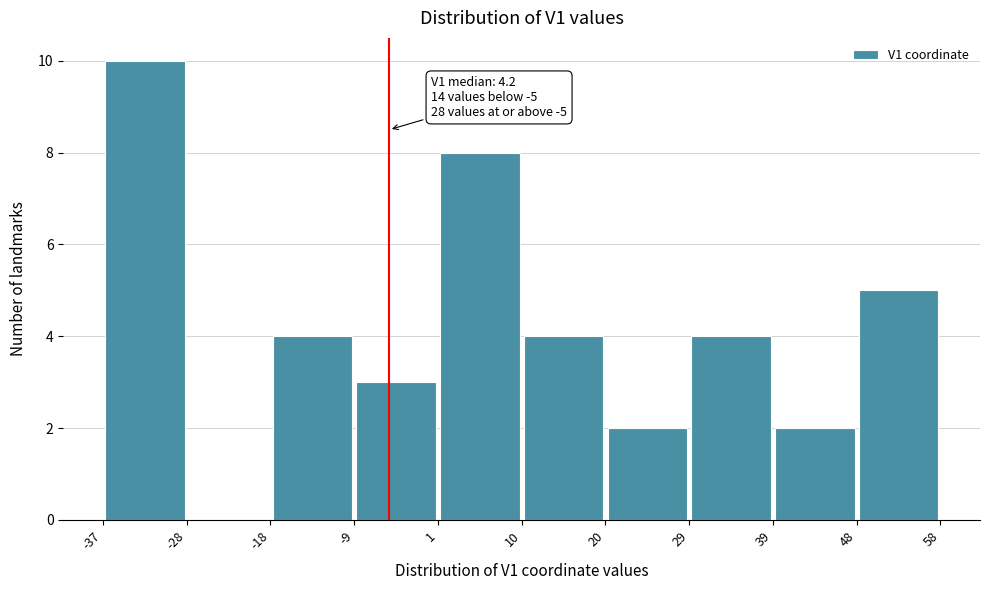

Which range on the x-axis has the tallest bar?

-37 to -28